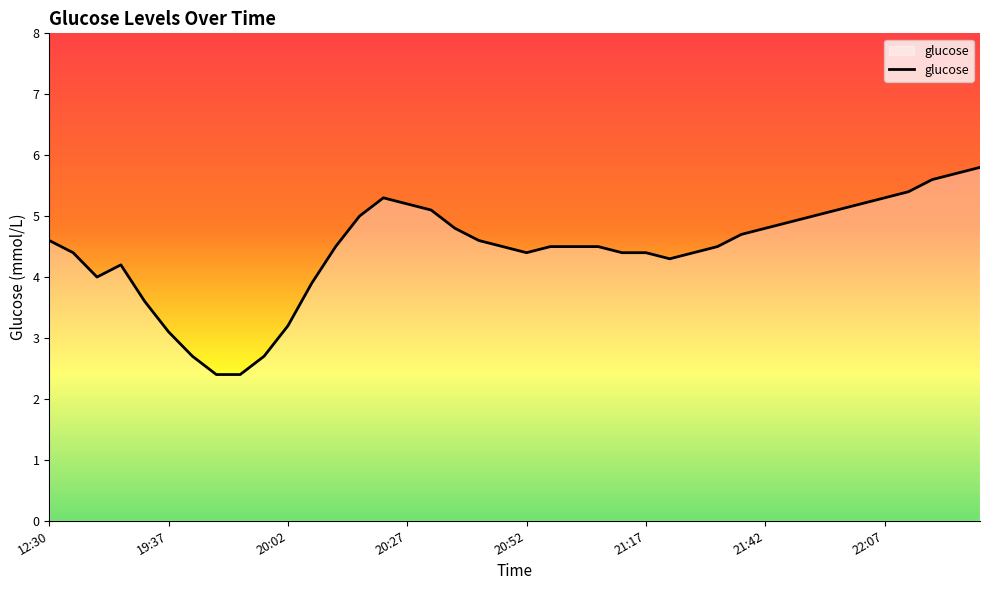

What is the greatest value displayed?

5.8